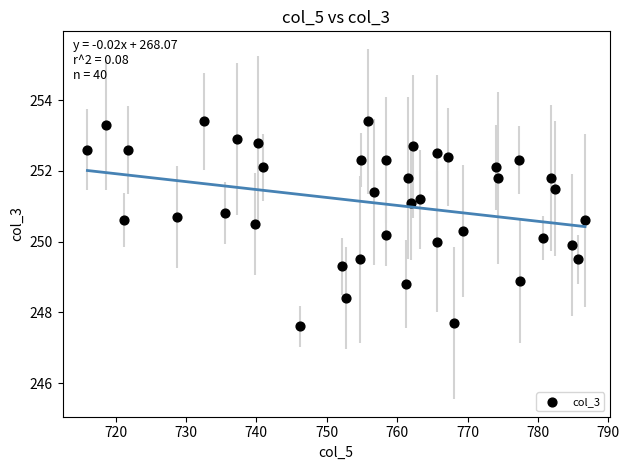

What is the range of Y values (max minus min)?

5.8